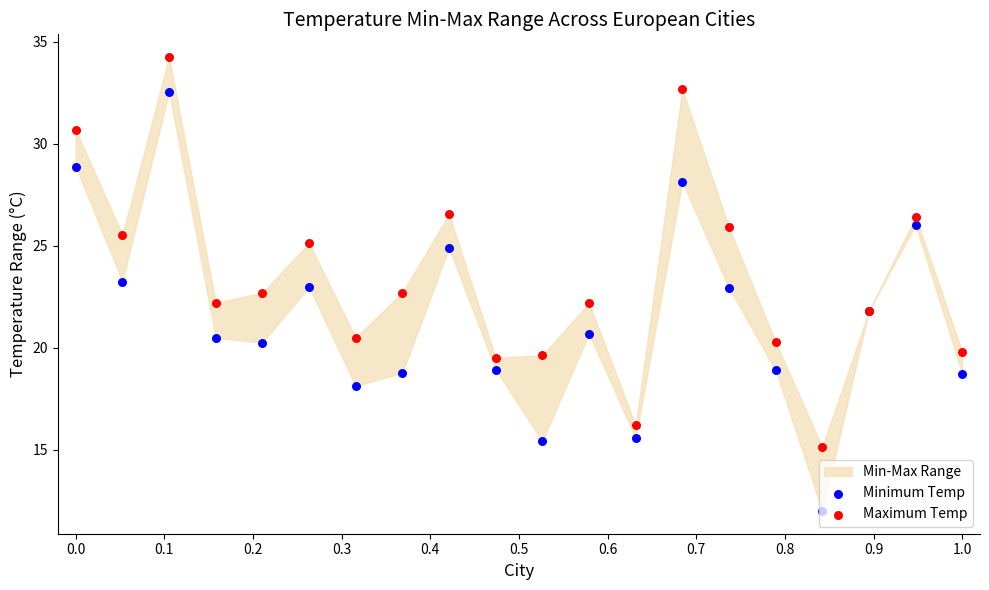

Which series has the widest spread of Y values?

Minimum Temp